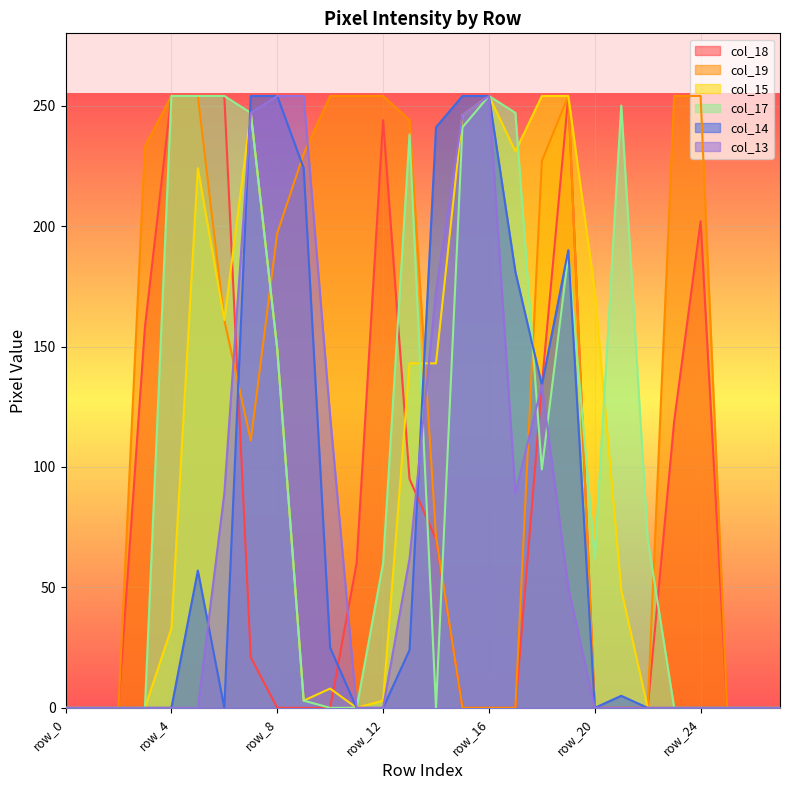

Between which two adjacent categories do col_14 and col_19 first intersect?

row_6 and row_7